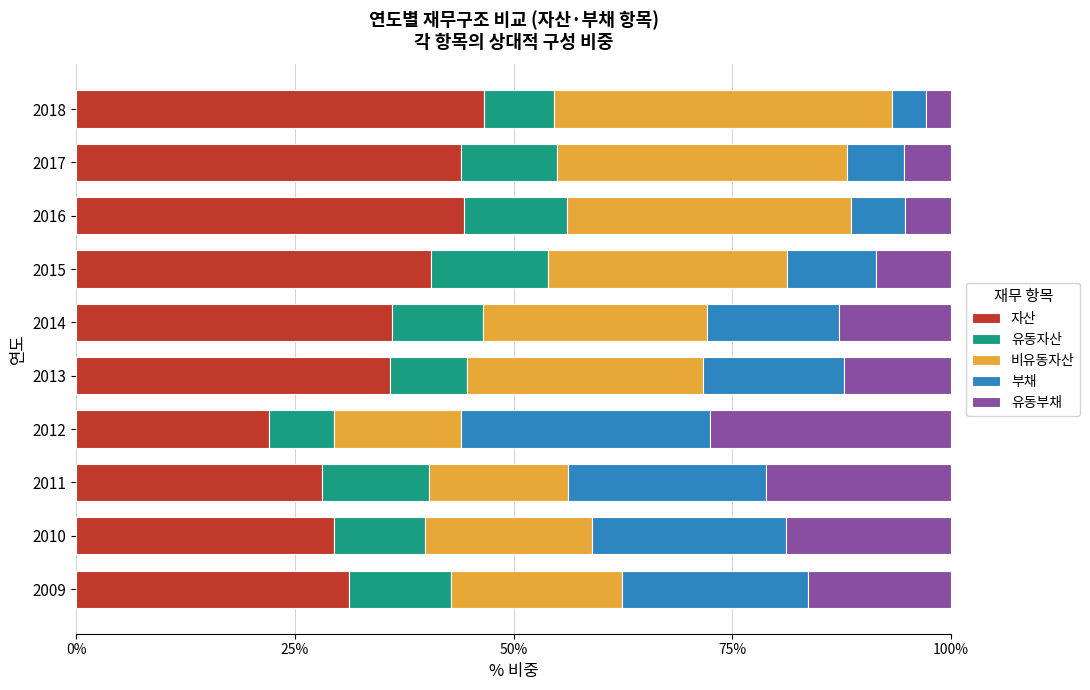

What is the difference between the 자산 values at 2014 and 2012?

14.0